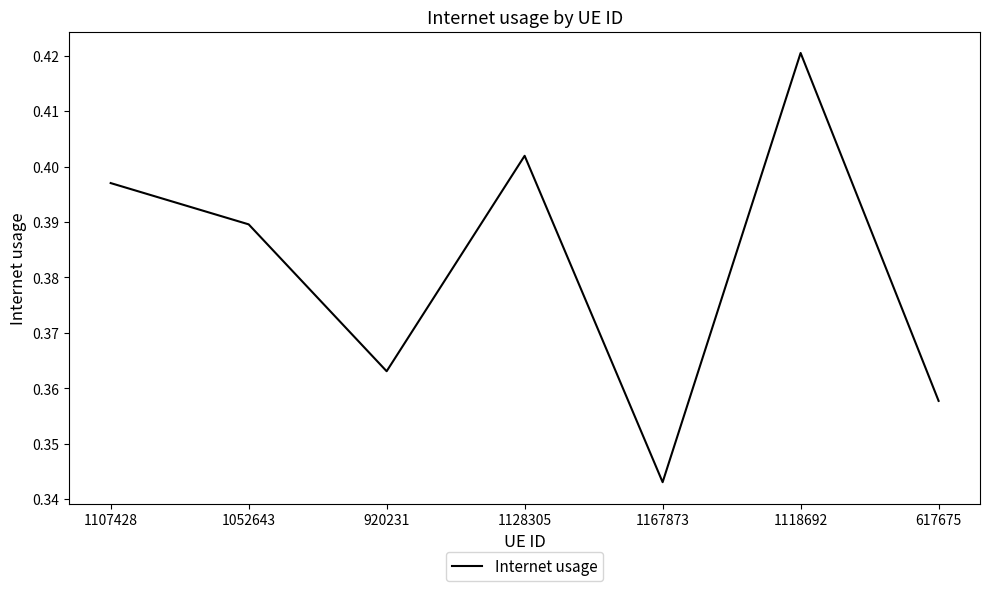

Count the values in the range 0 to 1.

7